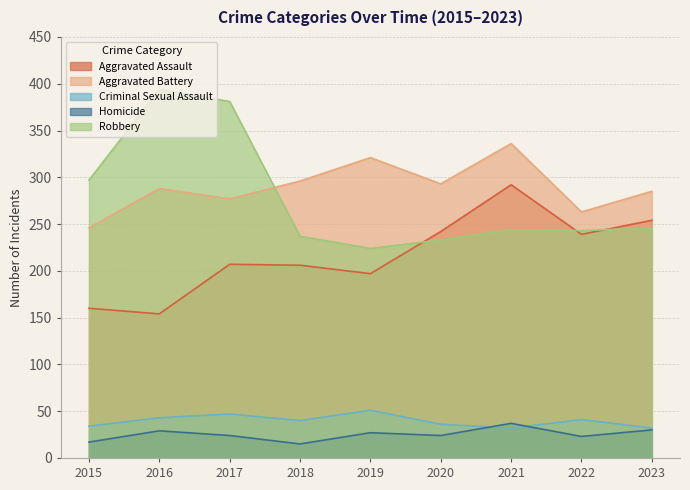

Reading left to right, what are all the values shown in this chart?

Aggravated Assault: 160	154	207	206	197	242	292	239	254
Aggravated Battery: 246	288	277	296	321	293	336	263	285
Criminal Sexual Assault: 34	43	47	40	51	36	32	41	32
Homicide: 17	29	24	15	27	24	37	23	30
Robbery: 297	394	381	237	224	233	244	243	246